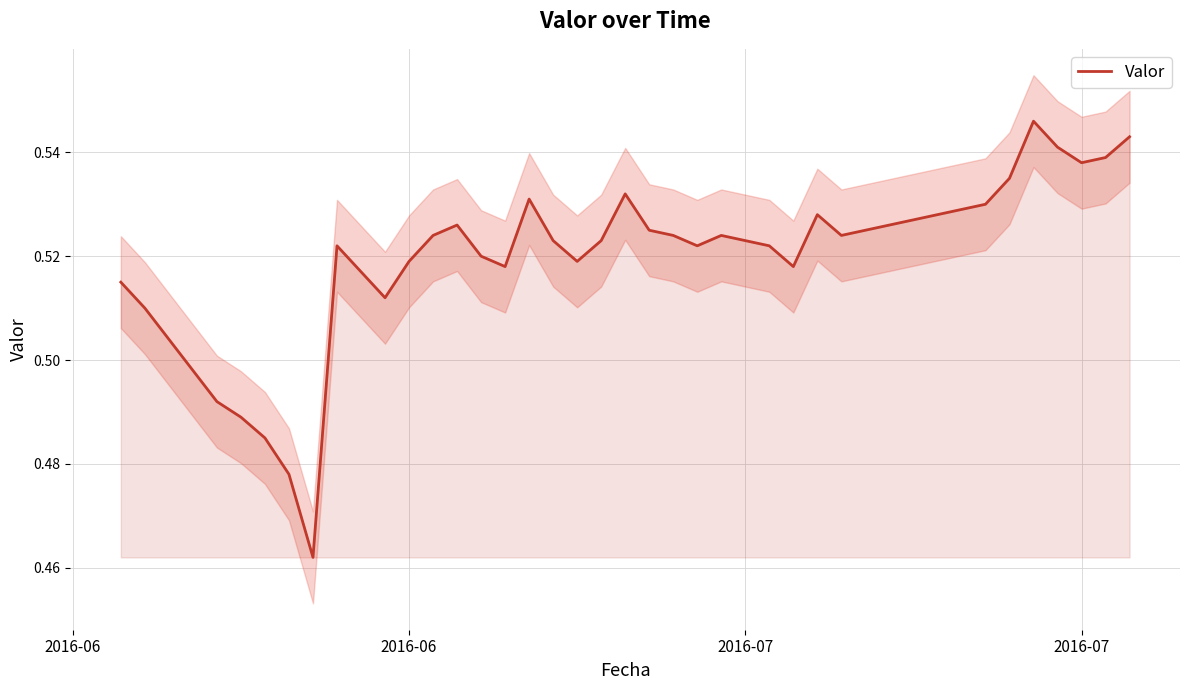

What is the value of the 7th point from the left?

0.5